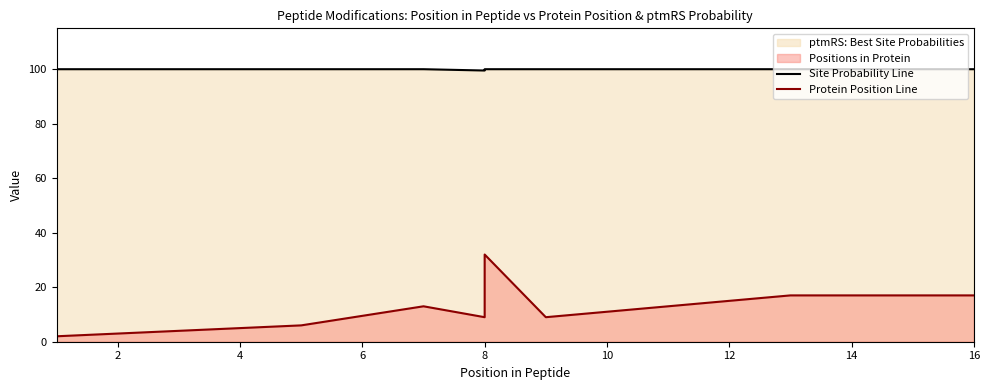

The Protein Position Line series shows 3.6 at 12. True or false?

False